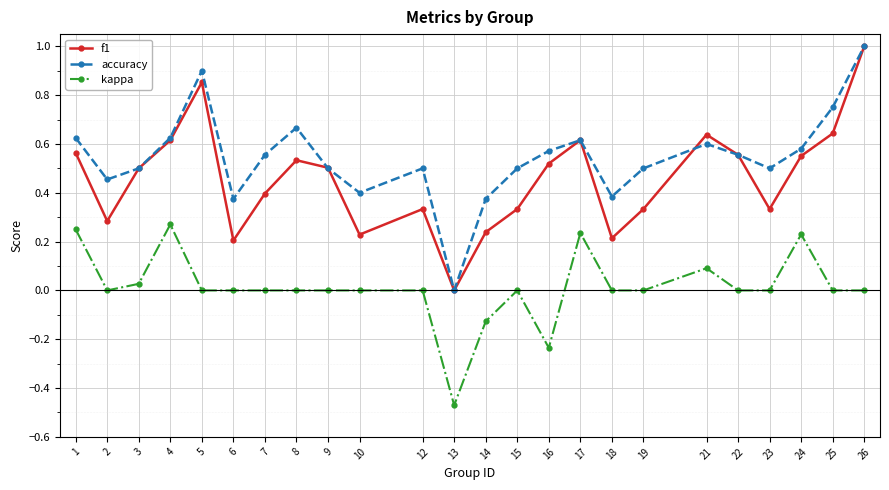

Does the chart have visible grid lines?

Yes